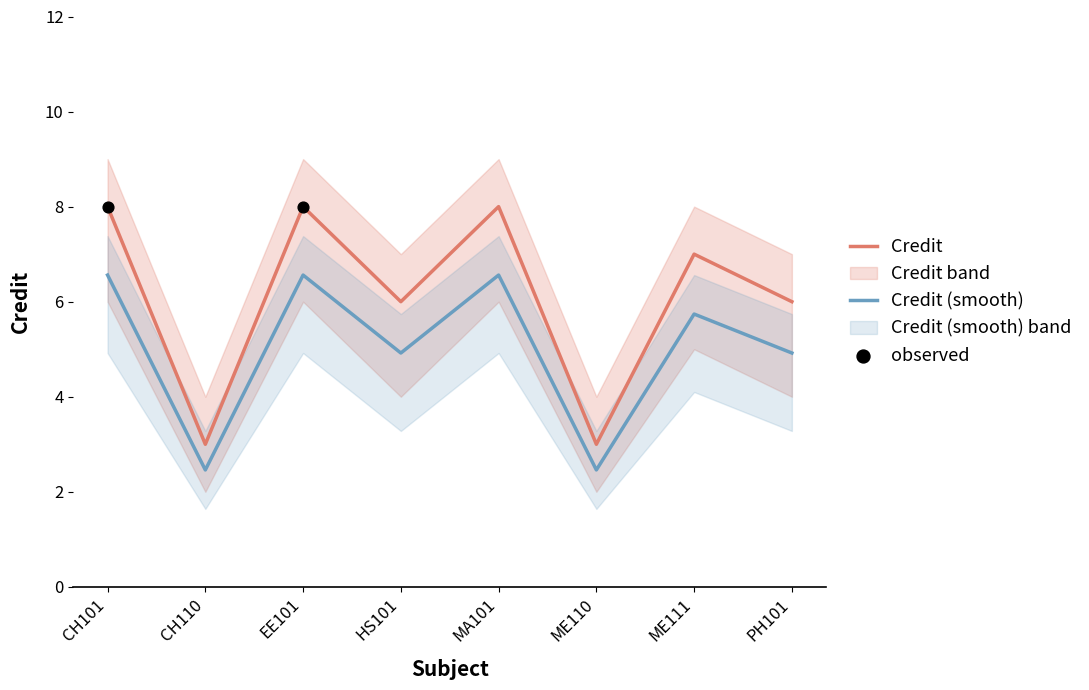

Approximately how many times larger is the value at HS101 compared to ME111?

0.9